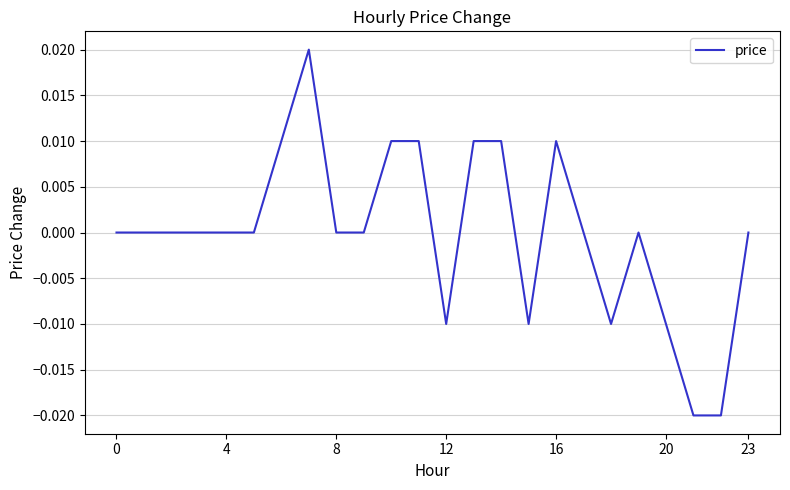

How many values are between 0 and 1?

18